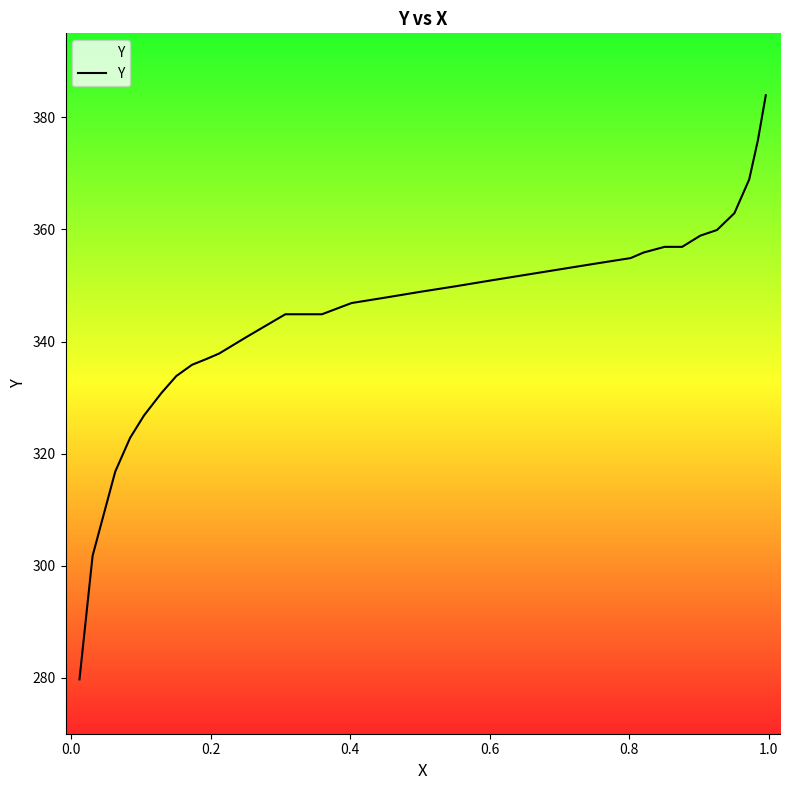

Reading right to left, what are all the values shown in this chart?

384.0	375.9	368.9	362.9	359.9	358.9	356.9	356.9	355.9	354.9	353.9	352.9	351.9	350.9	349.9	348.9	347.9	346.9	344.9	344.9	340.9	337.8	336.8	335.8	333.8	330.8	326.8	322.8	316.8	301.8	279.7